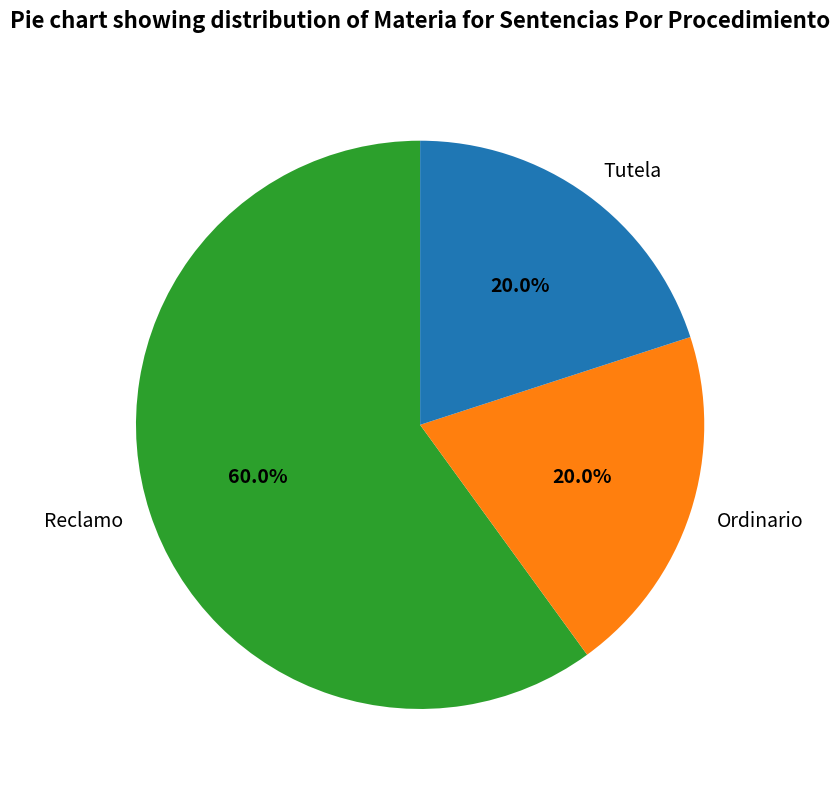

To the nearest percent, what is the difference between the Ordinario and Reclamo slice percentages?

40%